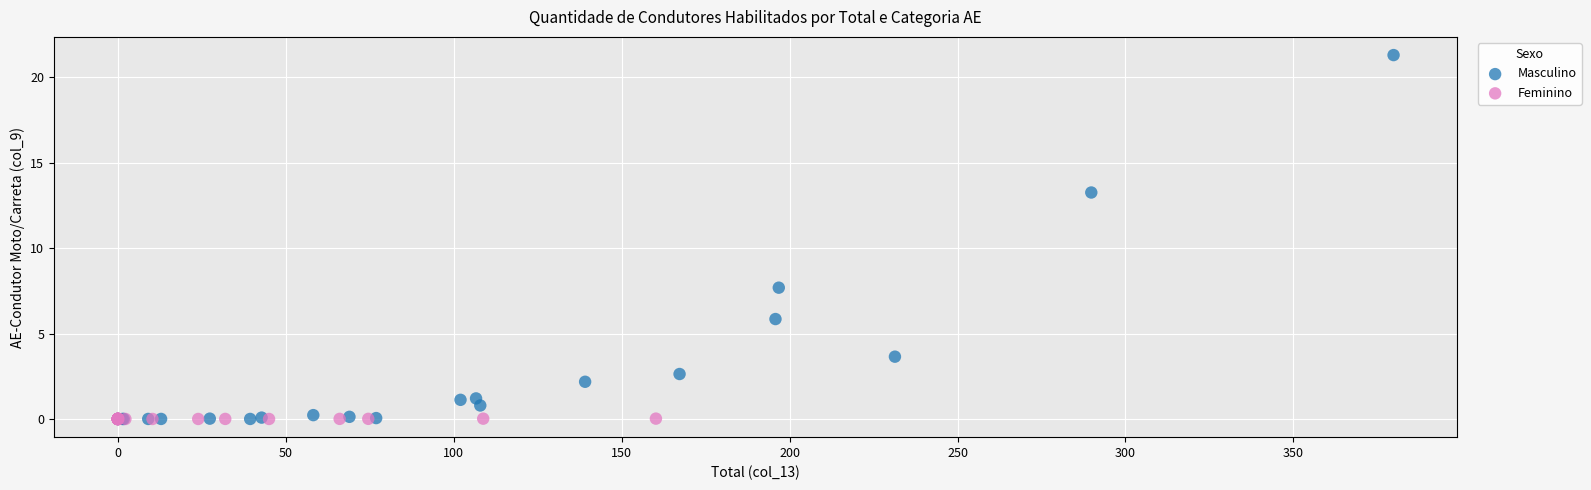

Which series contains the highest Y value?

Masculino